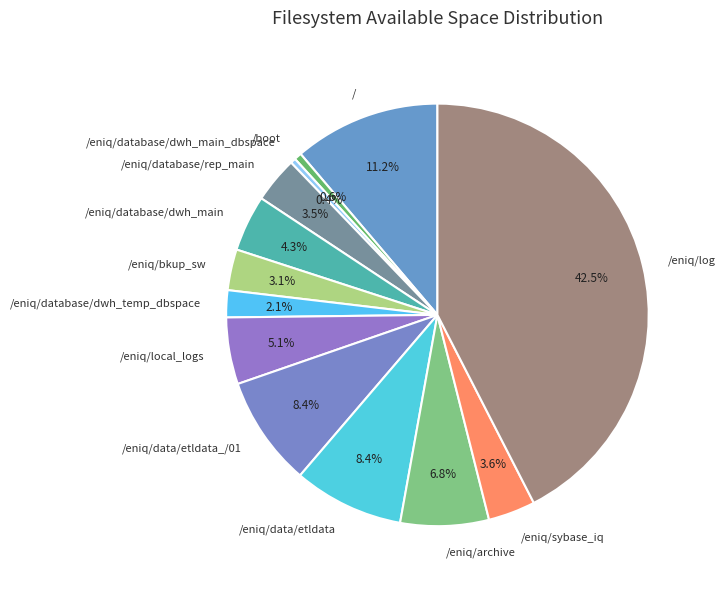

What percentage do /eniq/bkup_sw and / together represent?

14.3%